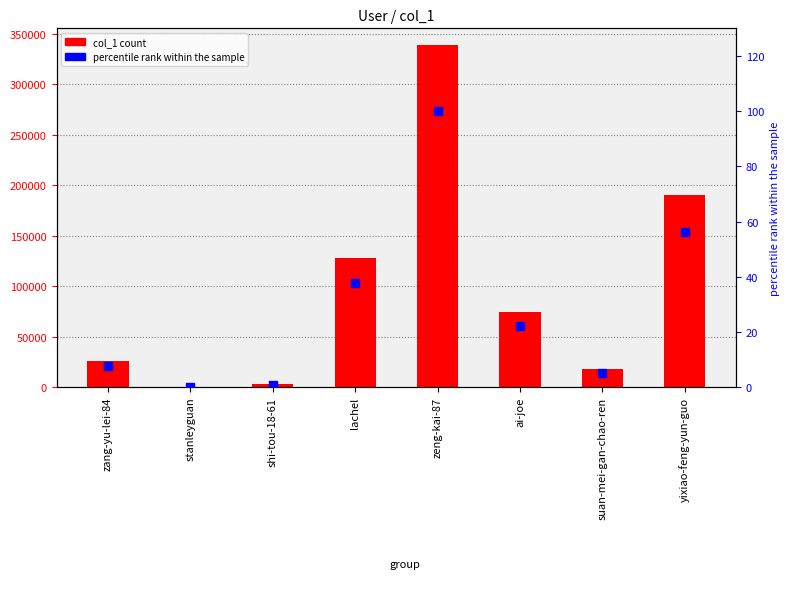

Which series has the largest Y range (max minus min)?

col_1